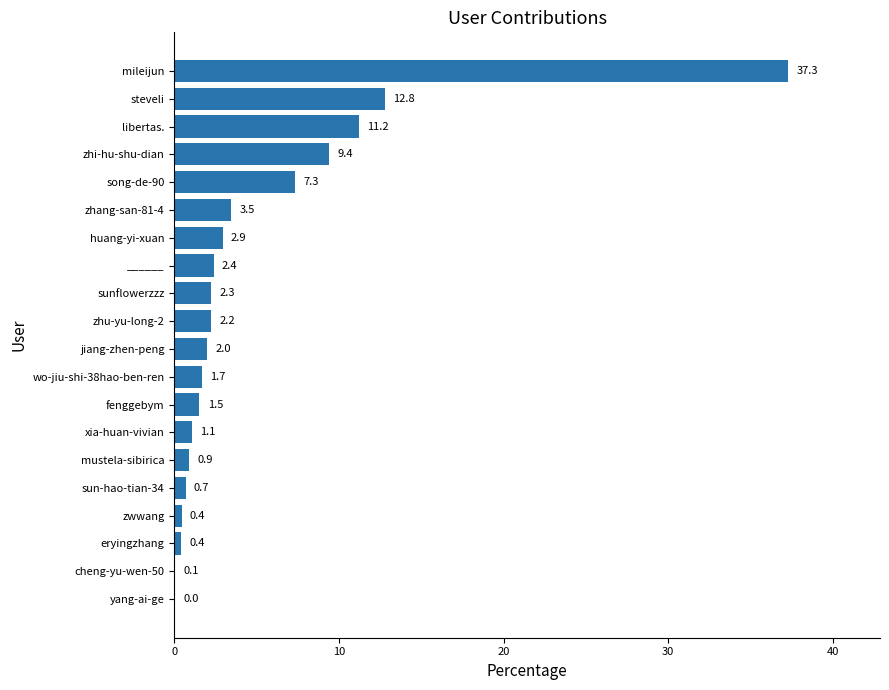

Which label corresponds to the largest value in the chart?

mileijun